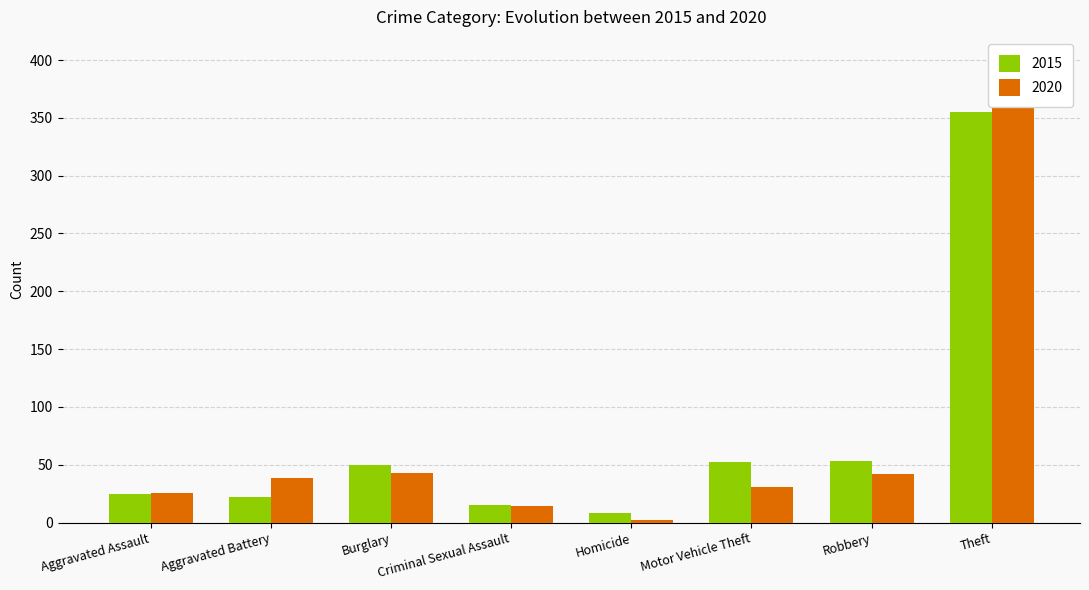

List the labels in order of 2015 value, largest first.

Theft, Robbery, Motor Vehicle Theft, Burglary, Aggravated Assault, Aggravated Battery, Criminal Sexual Assault, Homicide